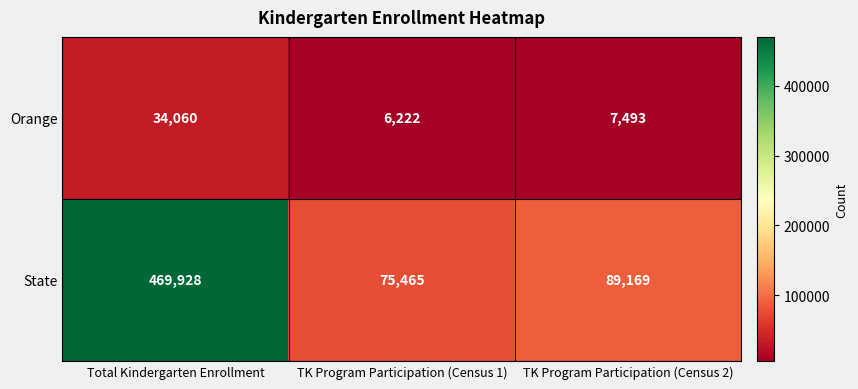

What value does the State series have at TK Program Participation (Census 2)?

89169